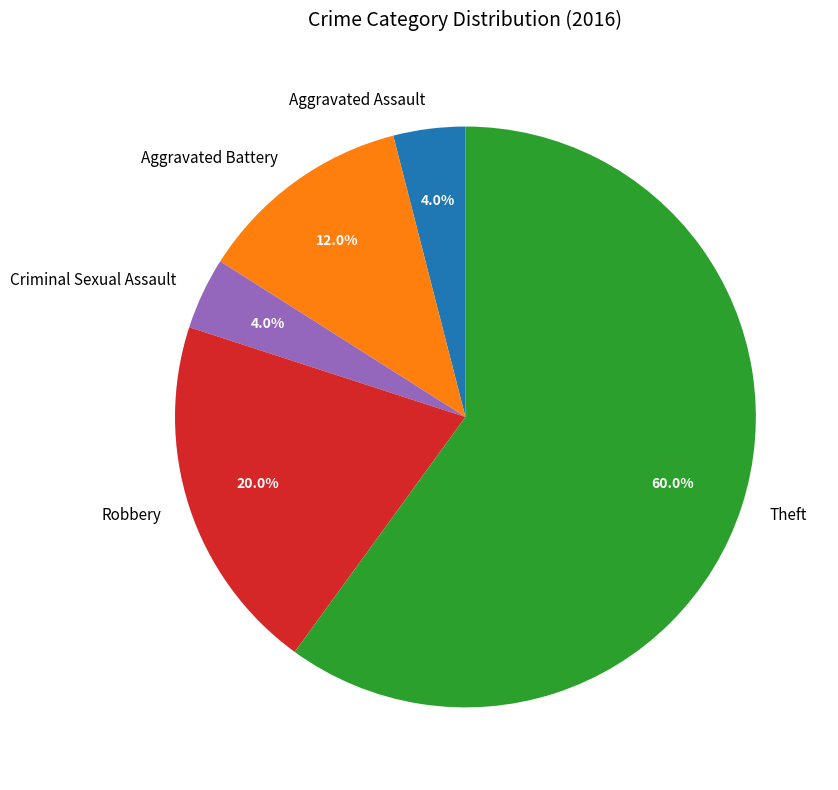

Combined, do Theft and Aggravated Battery account for over 50%?

Yes